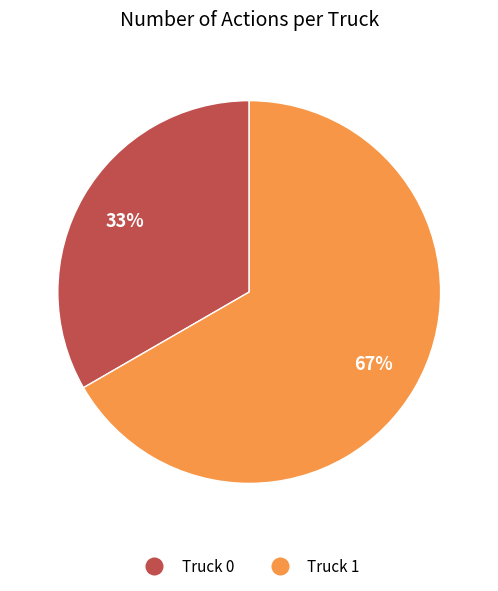

Combined, do Truck 1 and Truck 0 account for over 50%?

Yes